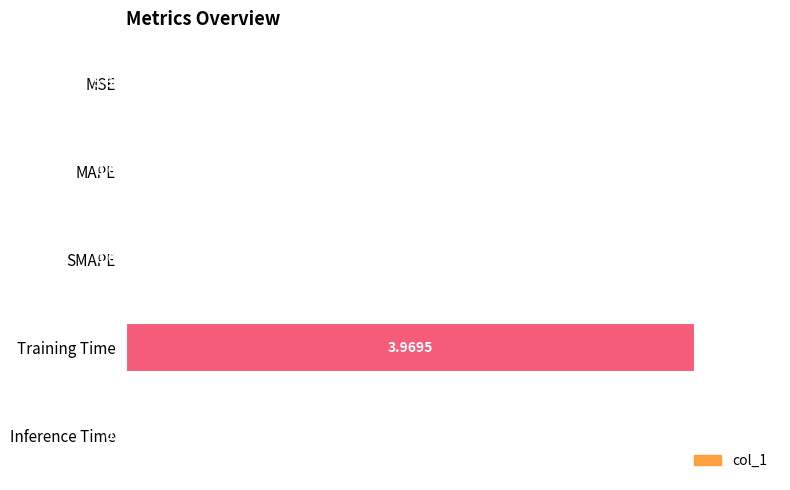

What is the sum of the values at SMAPE and Training Time?

1.0